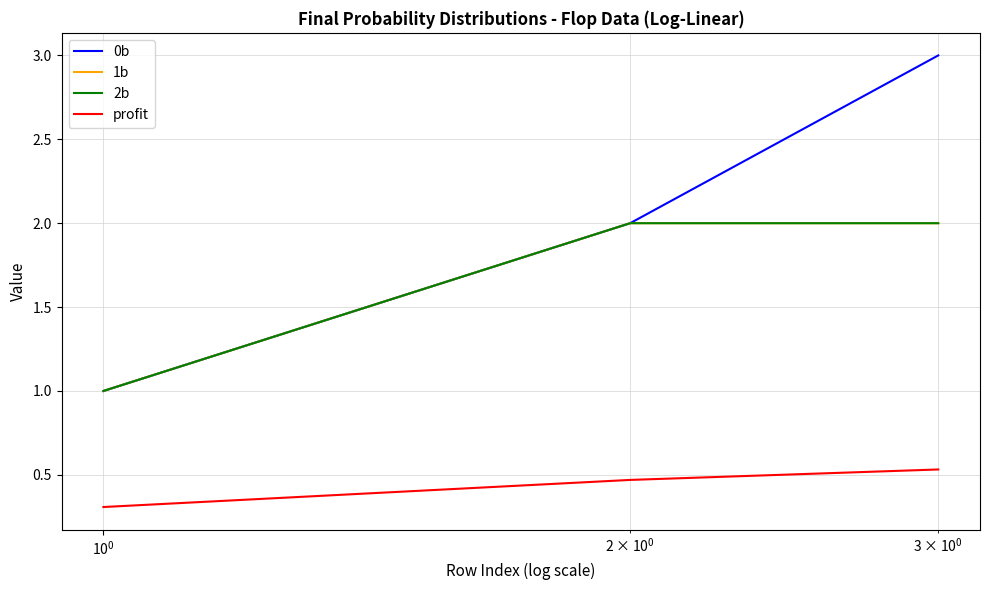

What is the value of the 0b point at the 2nd from the left?

2.0